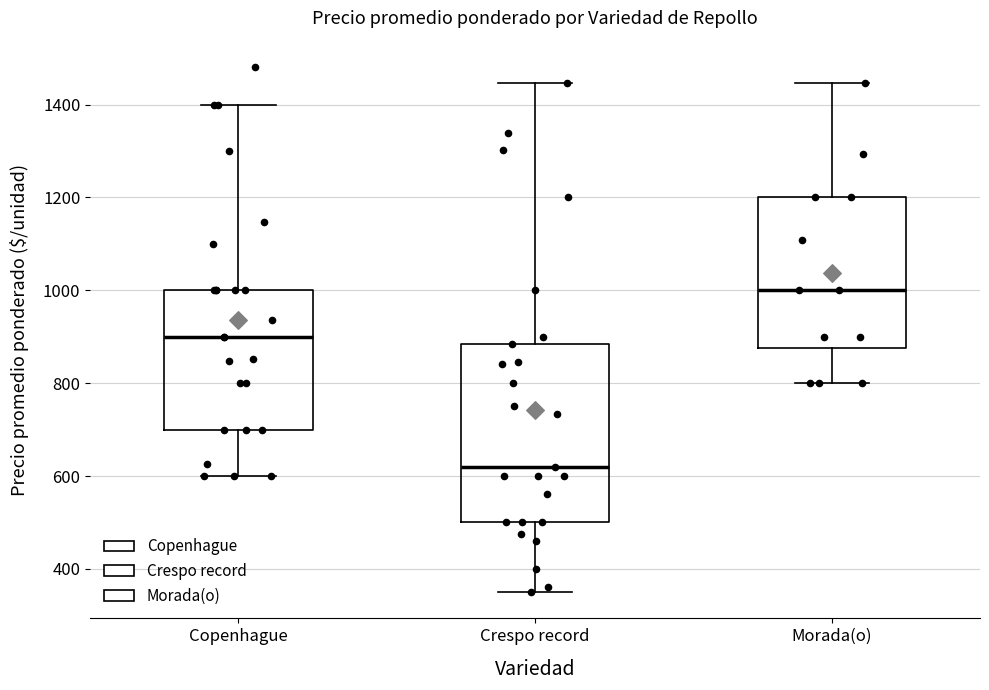

Comparing the boxes themselves (not the whiskers), which one is the tallest?

Crespo record